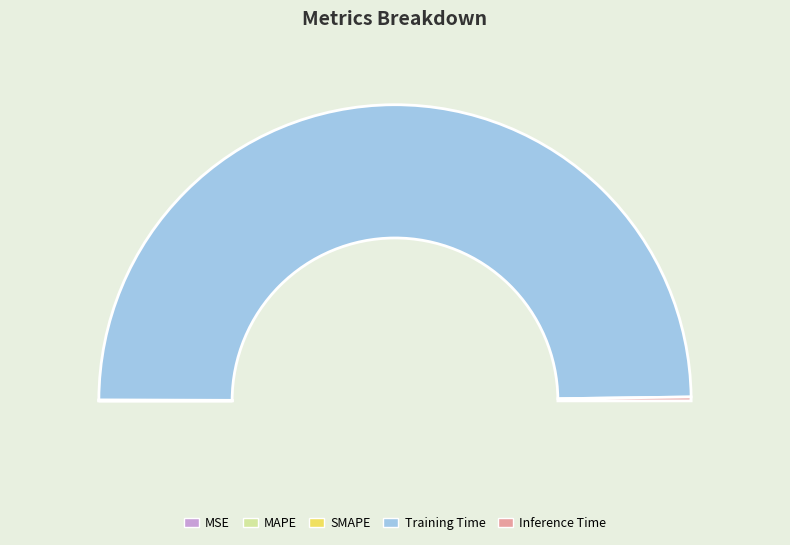

The Inference Time slice represents 0% of the pie. True or false?

True